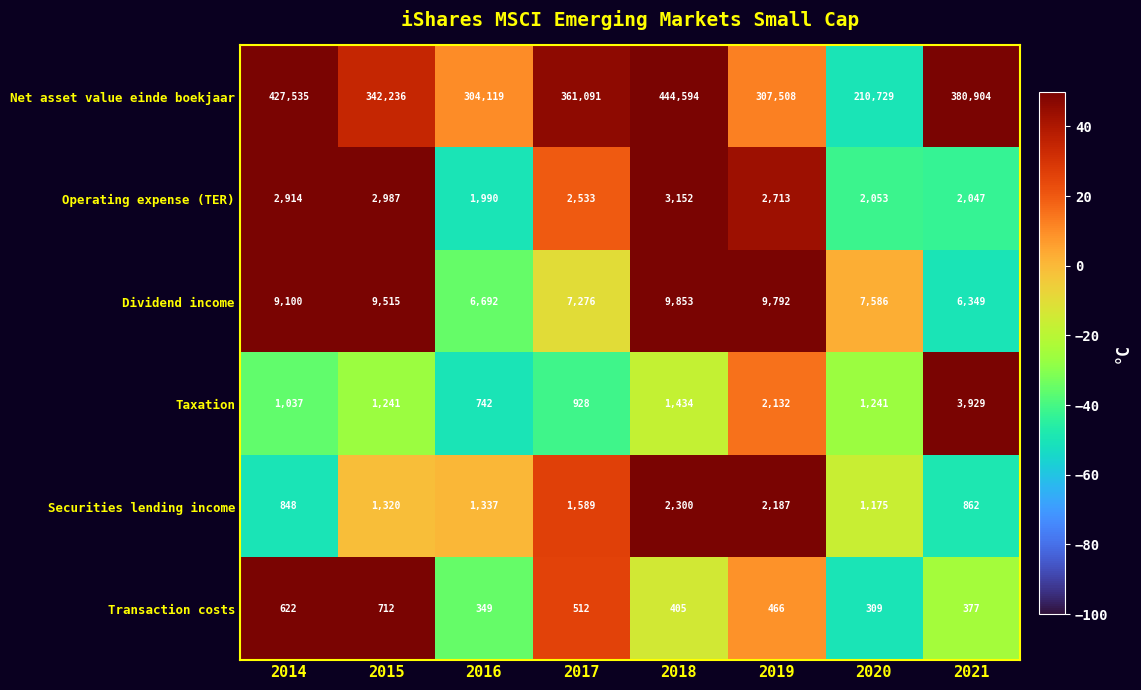

True or false: Operating expense (TER) has a value of 2533 at 2017.

True